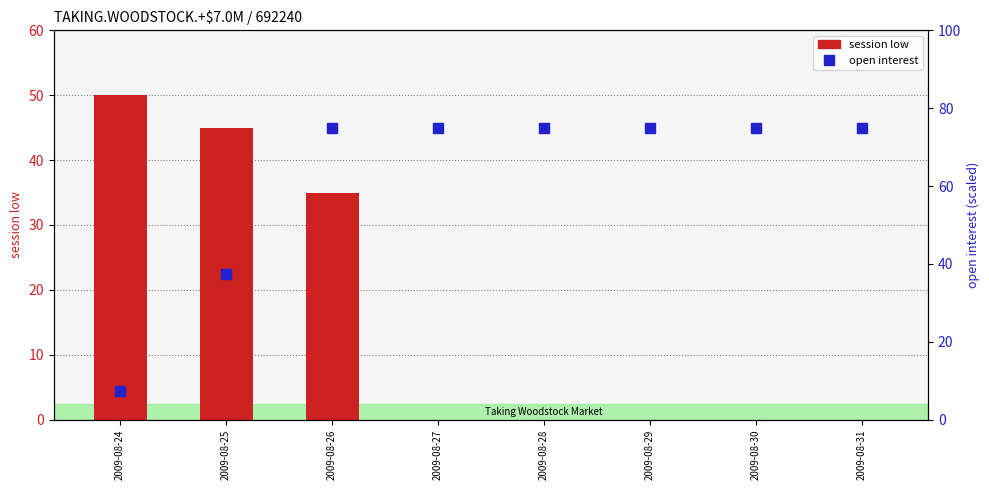

At which category is the sum across all series the highest?

2009-08-26